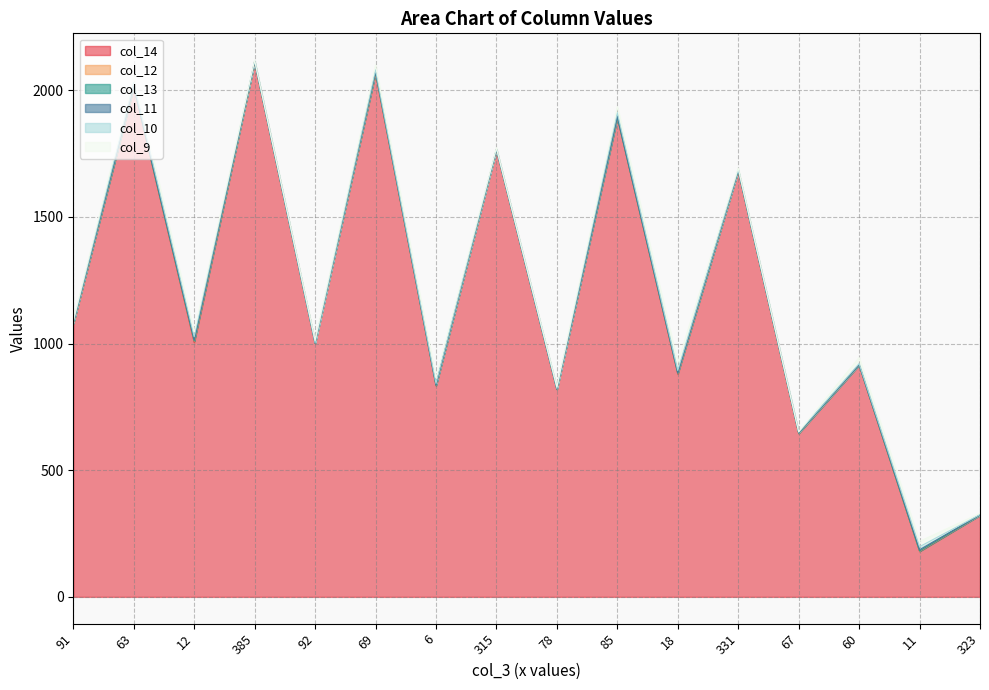

At which category does col_12 reach its first local valley?

63